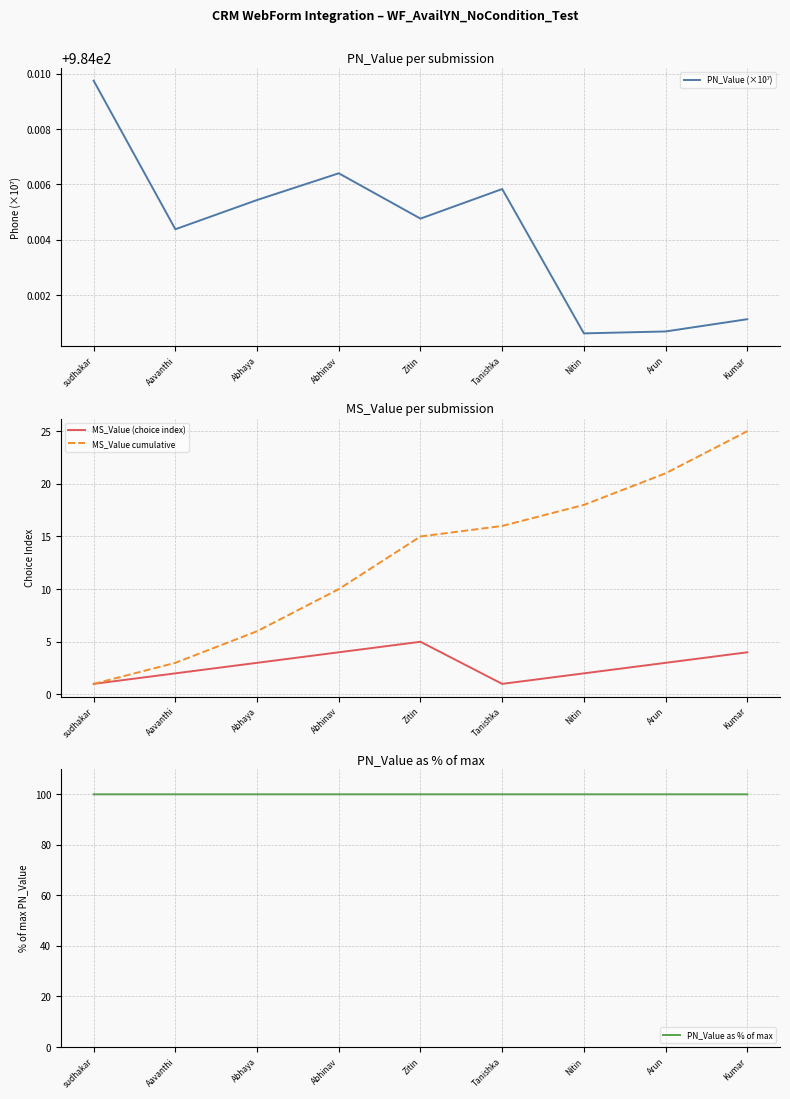

What is the sum of all MS_Value cumulative values?

115